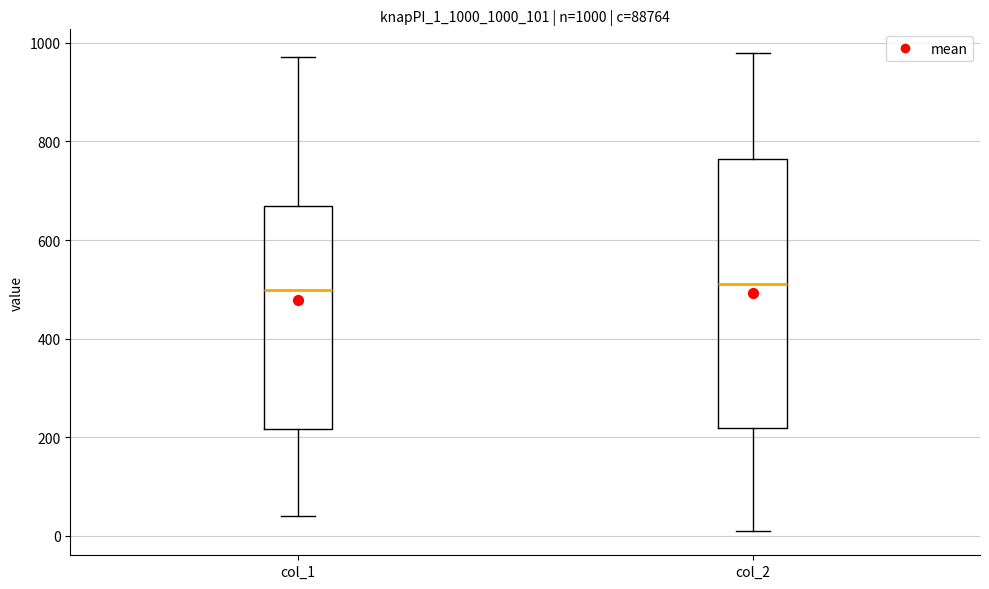

Which box is the tallest, from its lower edge to its upper edge?

col_2